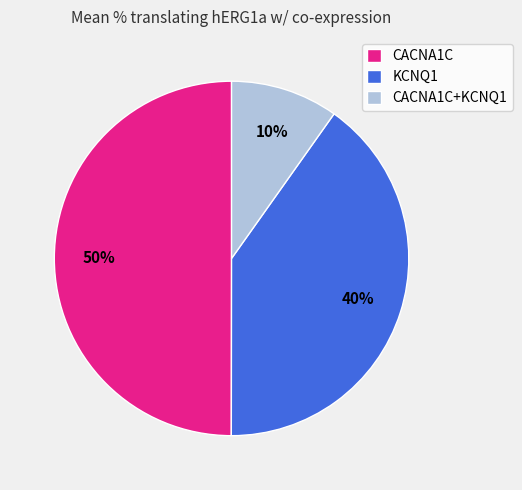

To the nearest percent, what portion does KCNQ1 represent?

40%